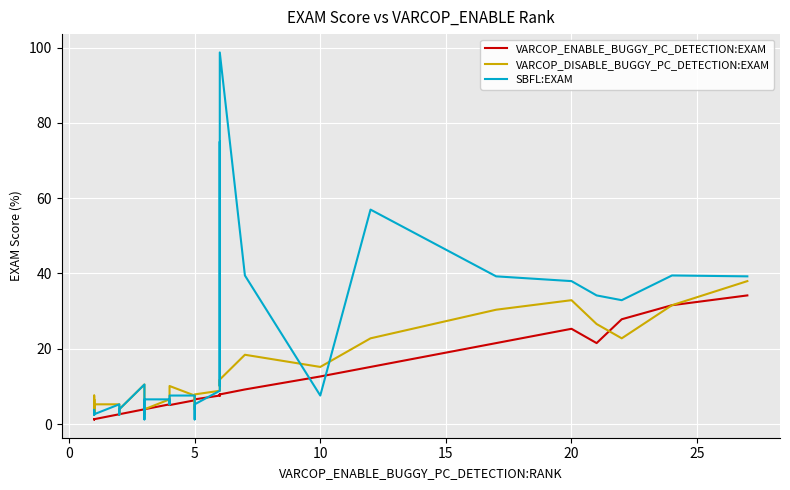

What is the value of the SBFL:EXAM point at the 34th from the left?

57.0